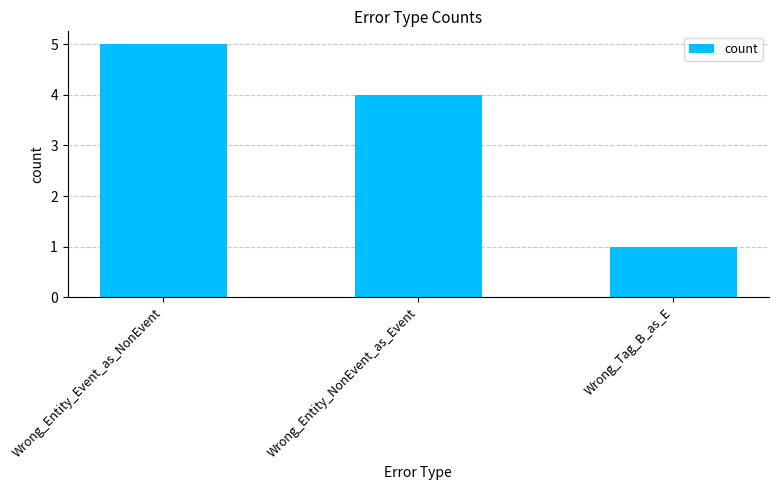

True or false: the data shows 1 at Wrong_Tag_B_as_E.

True